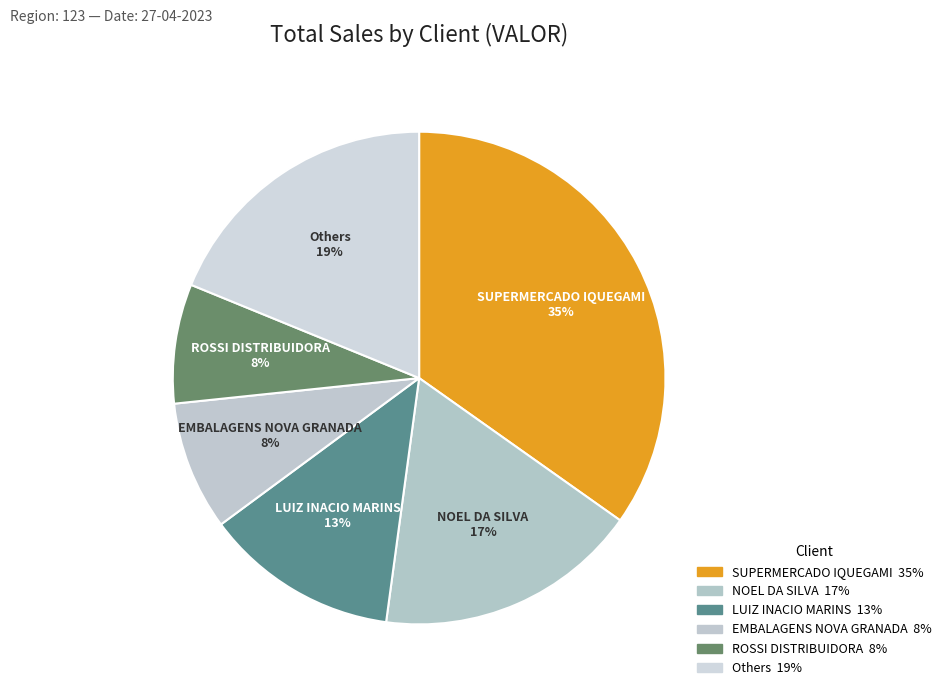

What percentage is the SUPERMERCADO IQUEGAMI slice, to the nearest percent?

35%